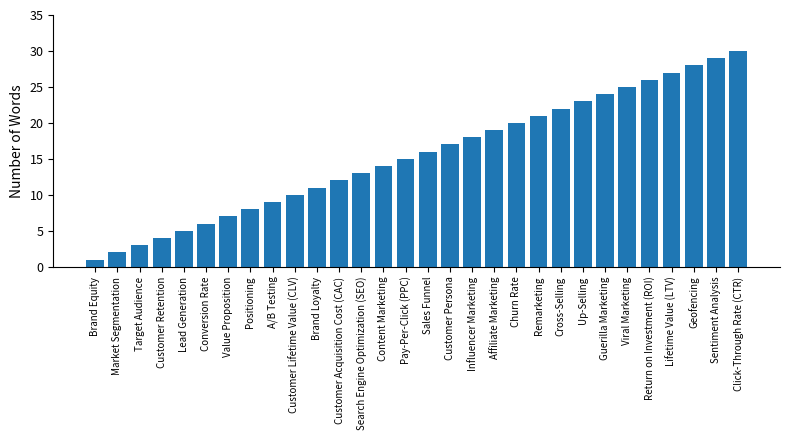

What is the difference between the maximum and second lowest values?

28